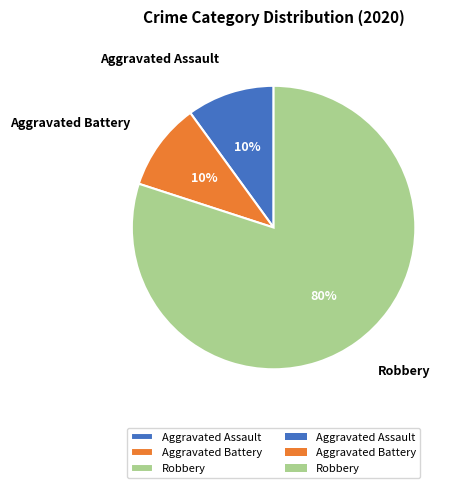

Which slice represents more than half of the pie?

Robbery